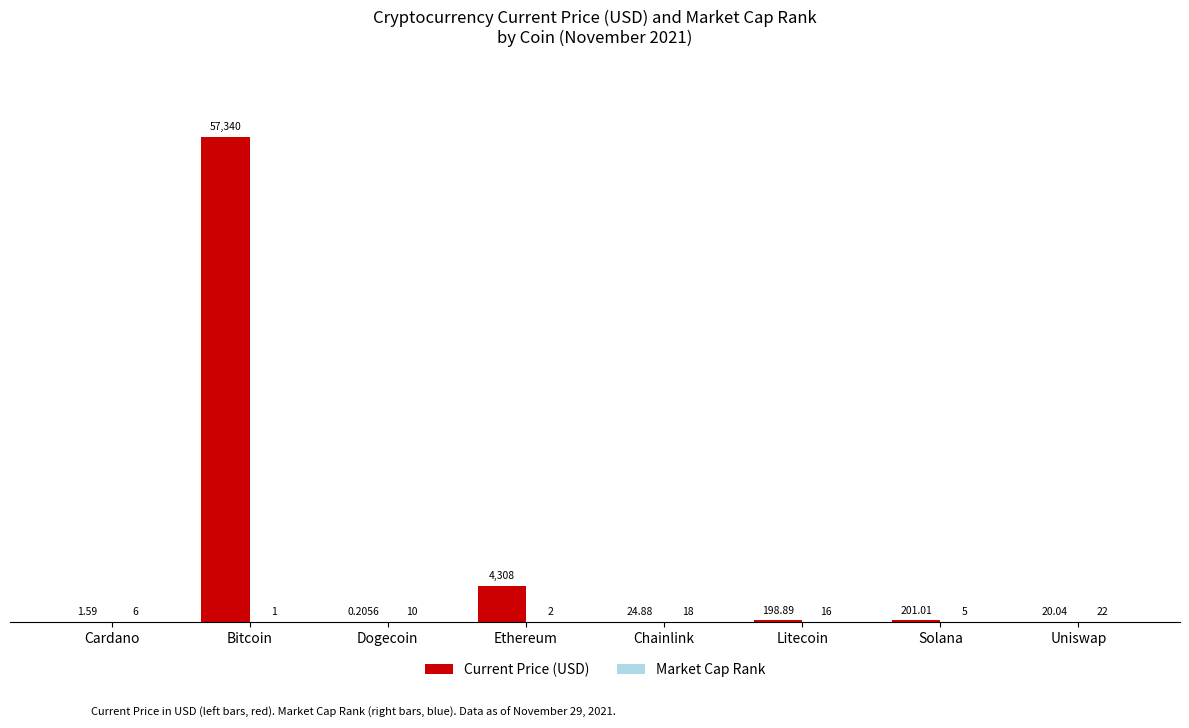

Between Cardano and Chainlink, which series saw the biggest shift?

Current Price (USD)